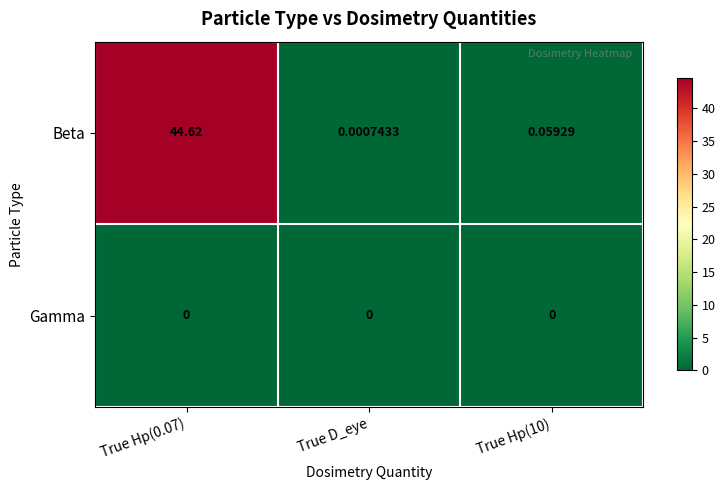

At which category does the chart reach its peak across all series?

True Hp(0.07)